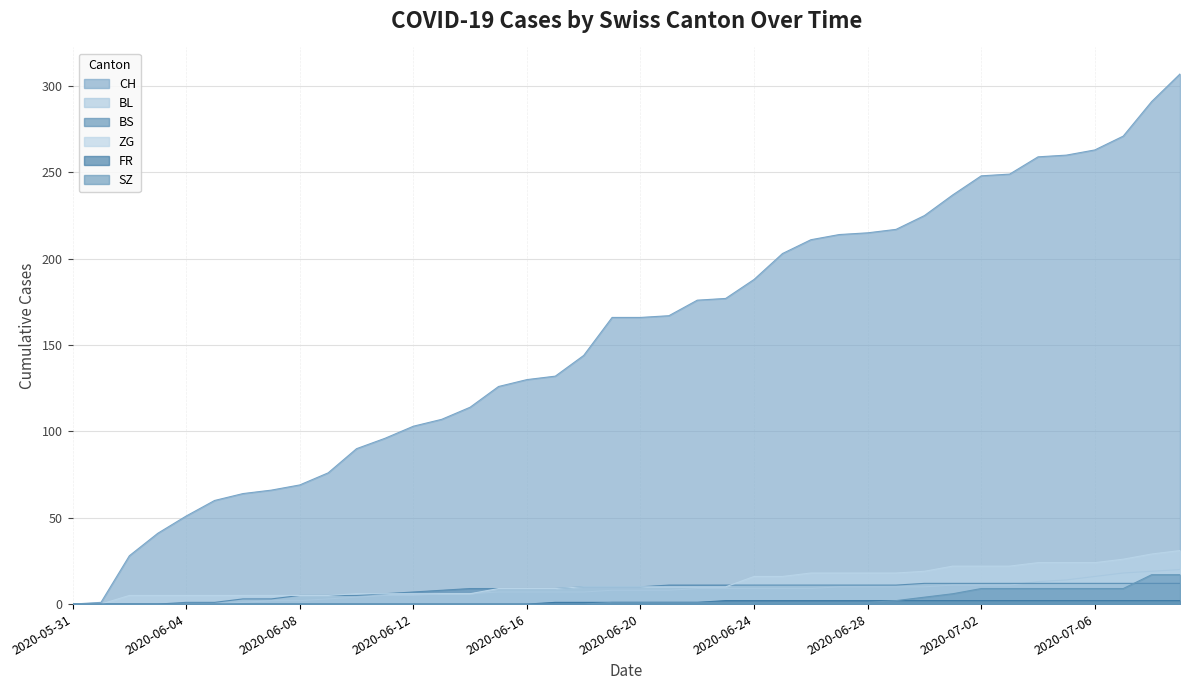

At which category is the sum across all series the highest?

2020-07-09